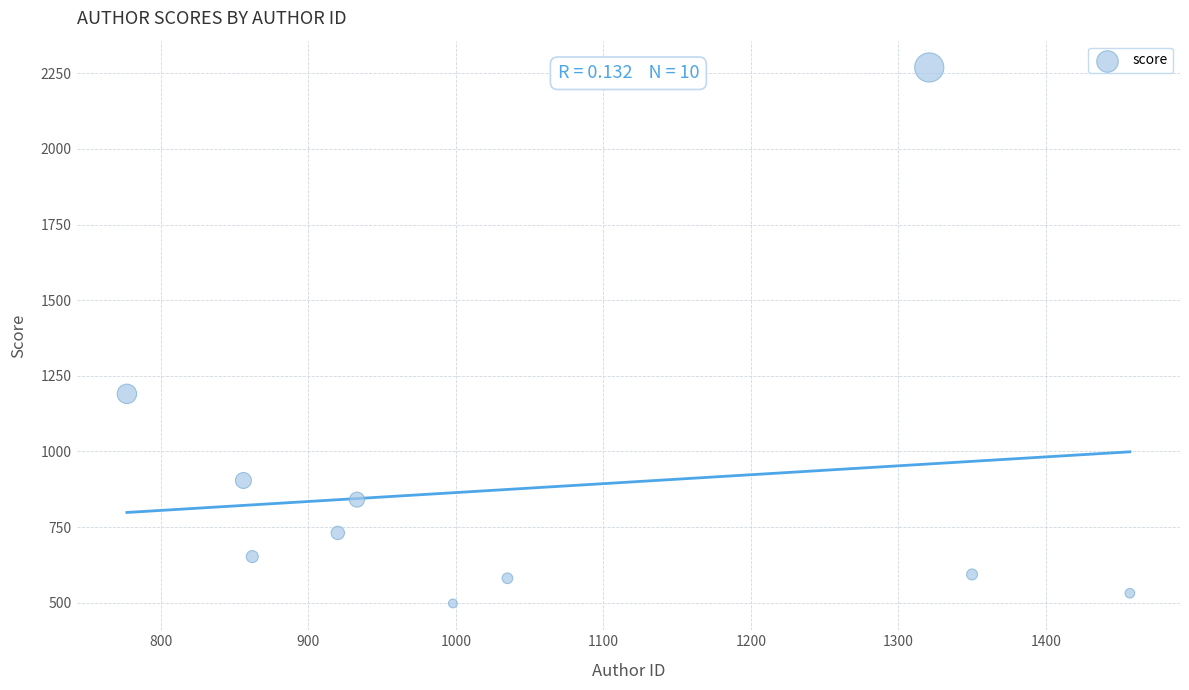

What is the average Y value?

878.9